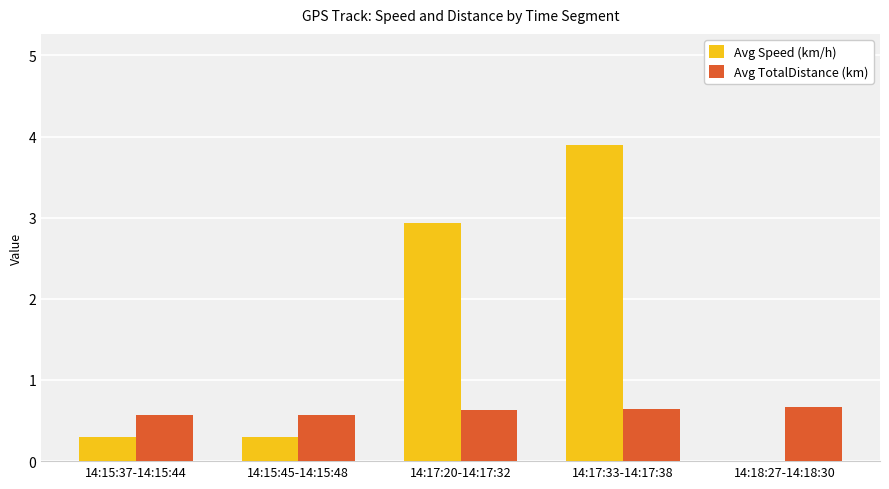

Which series changed the most between 14:17:33-14:17:38 and 14:18:27-14:18:30?

Avg Speed (km/h)